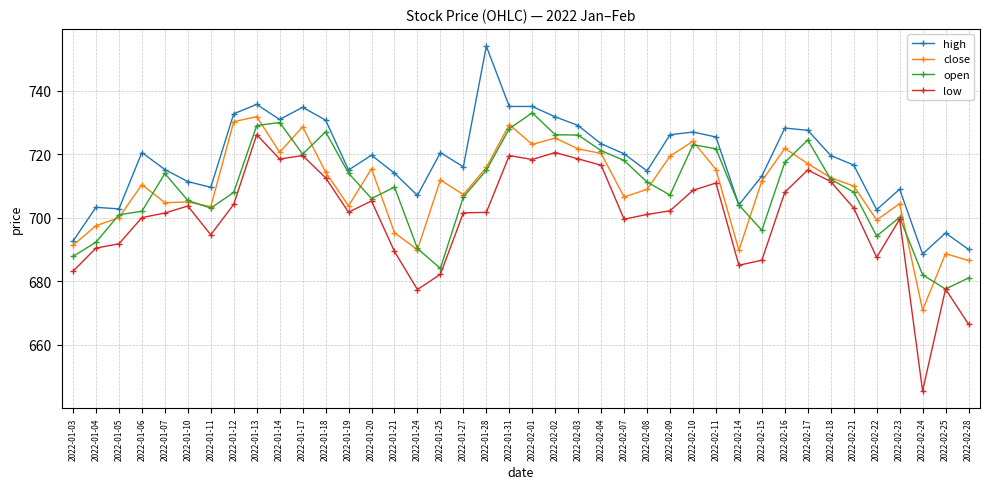

What is the label of the 38th point from the left?

2022-02-24